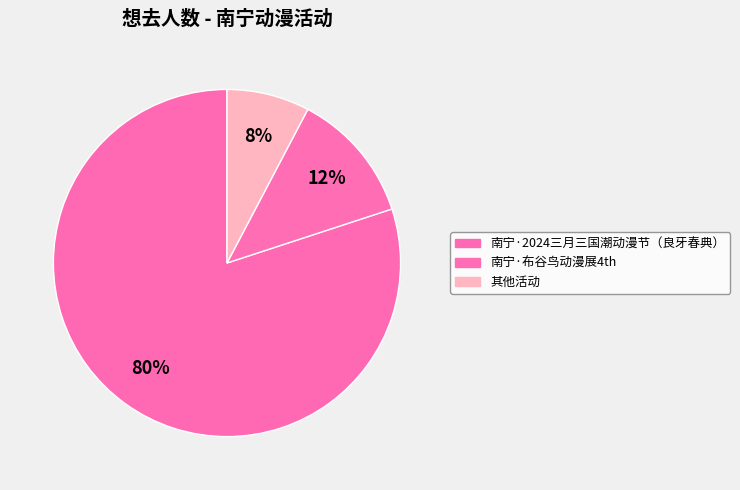

How many slices are in this pie chart?

3